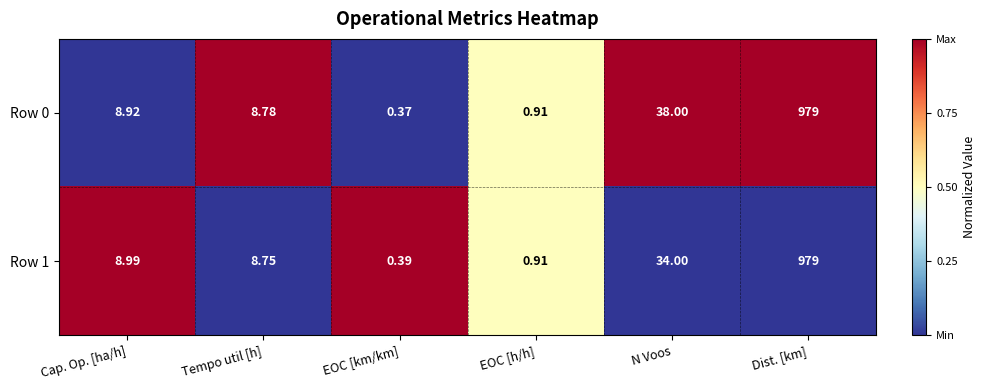

How many distinct data groups are displayed?

2